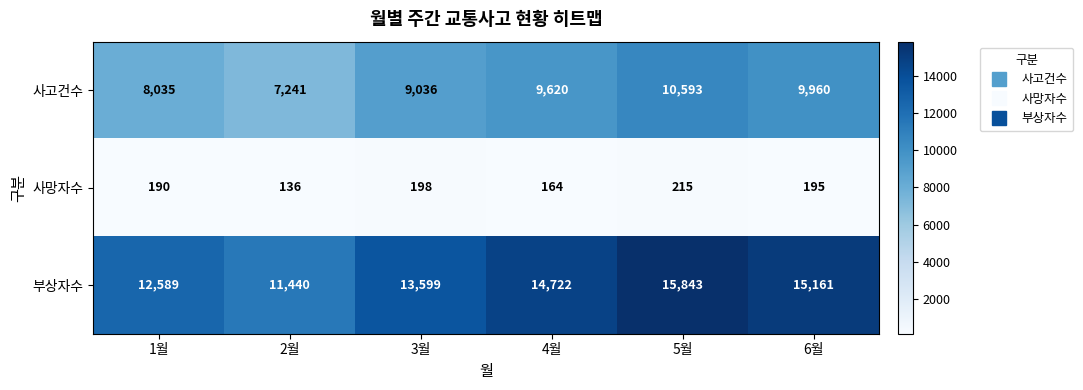

What is the minimum value for 사망자수?

136